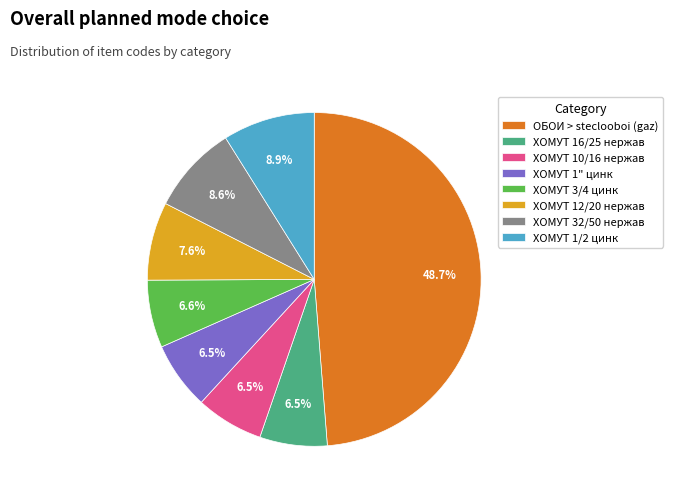

To the nearest percent, what portion does ХОМУТ 3/4 цинк represent?

7%